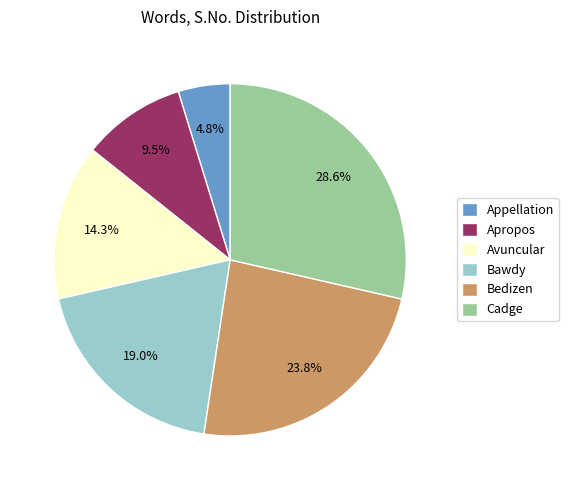

Is Bedizen the majority of the pie?

No